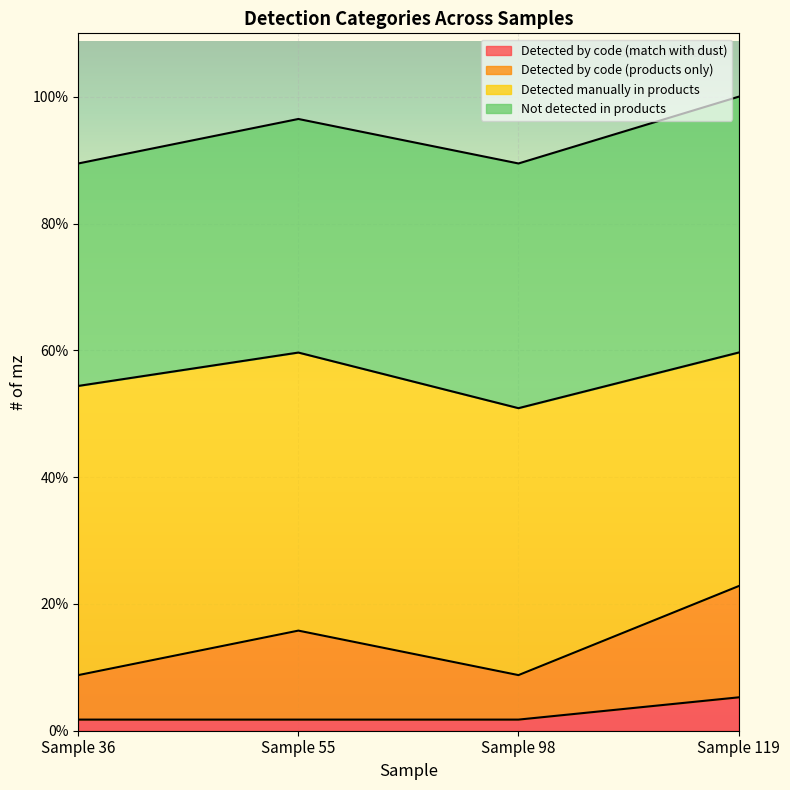

Where is the first local minimum for Detected by code (products only)?

Sample 98